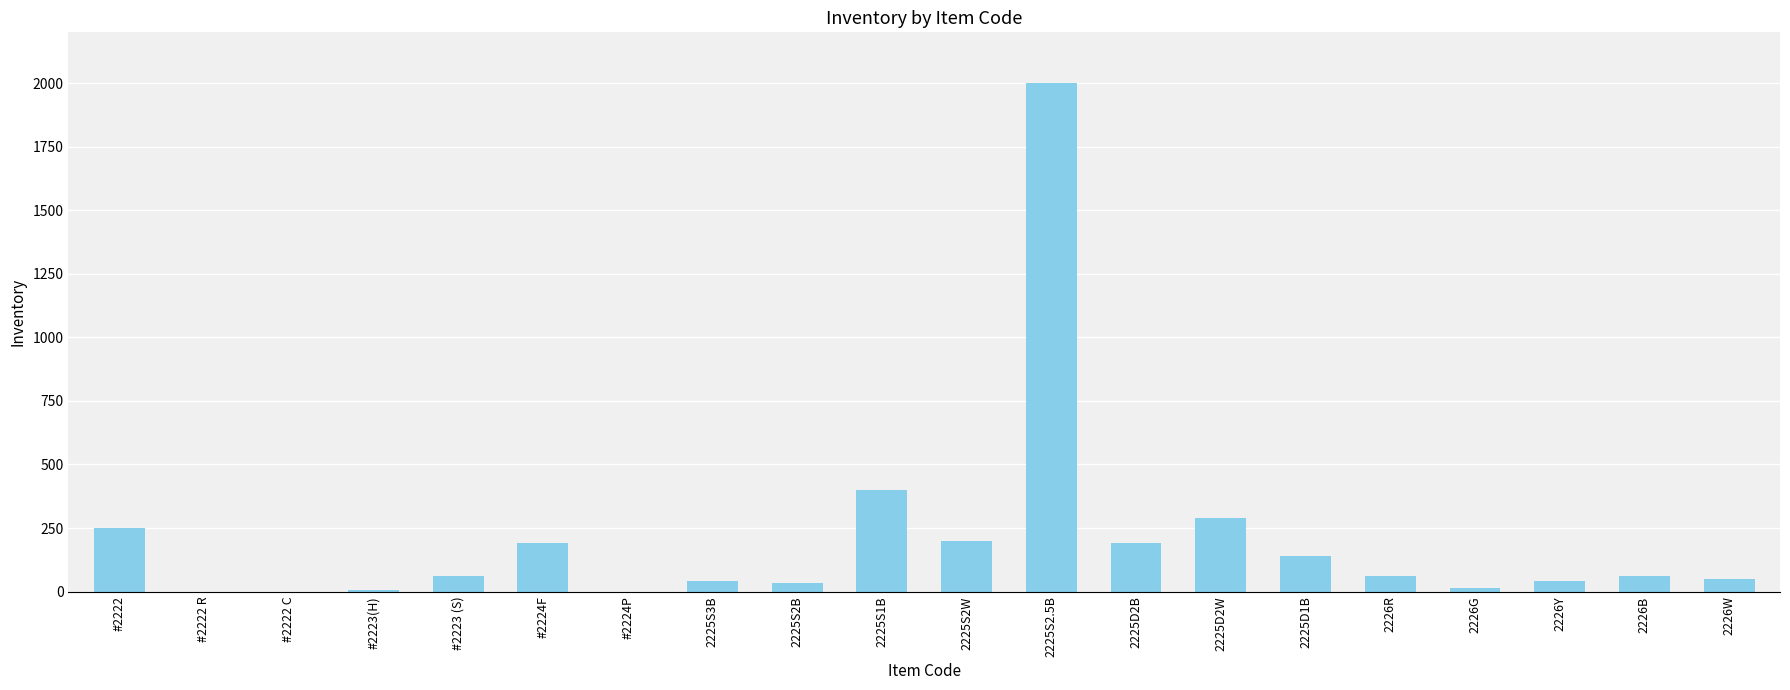

Where is the data nearest to the value 1000?

2225S1B